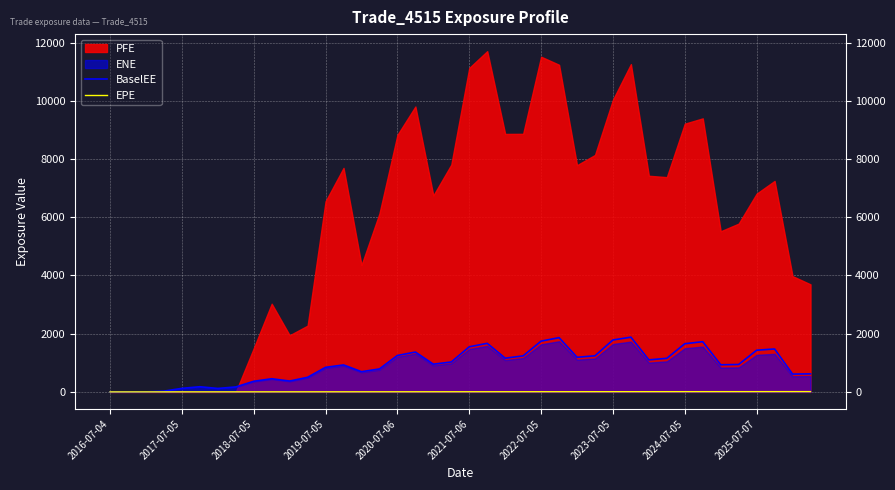

Is the value of BaselEE at 28 greater than the value of EPE at 33?

Yes